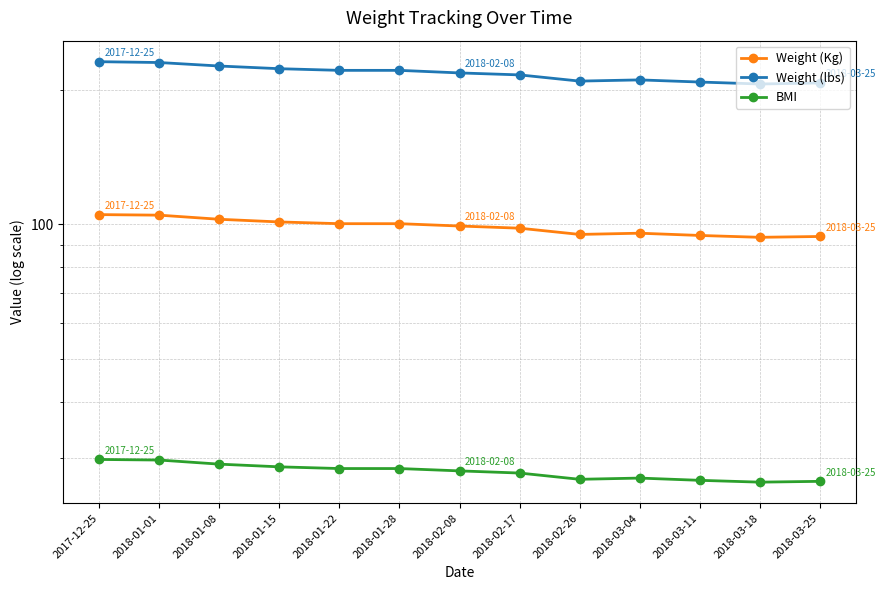

Is this an area chart (filled region under the line)?

No